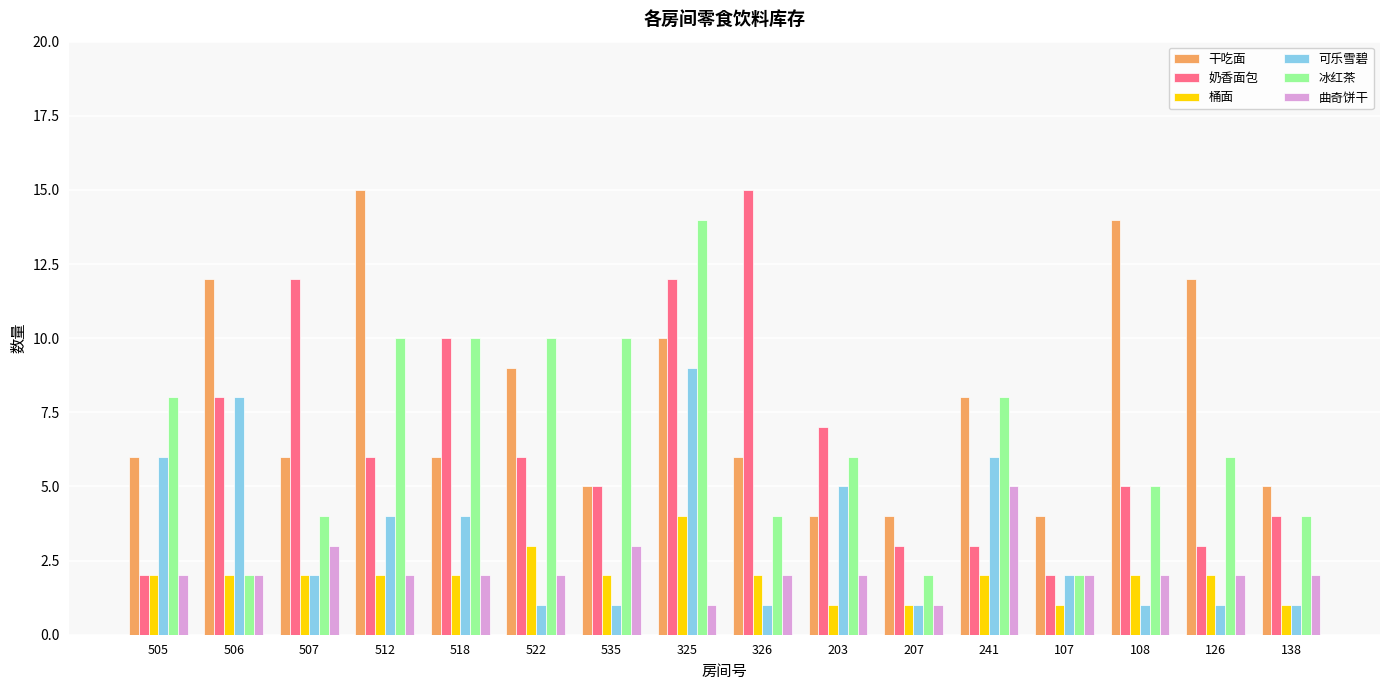

Are the bars horizontal?

No